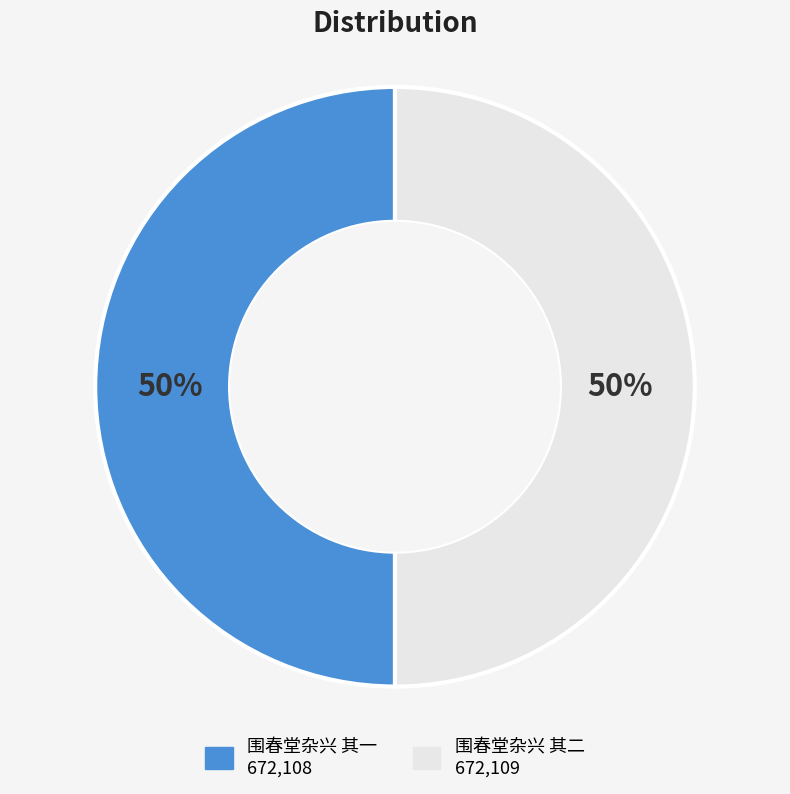

Is it true that 围春堂杂兴 其二 is 50% of the pie?

True